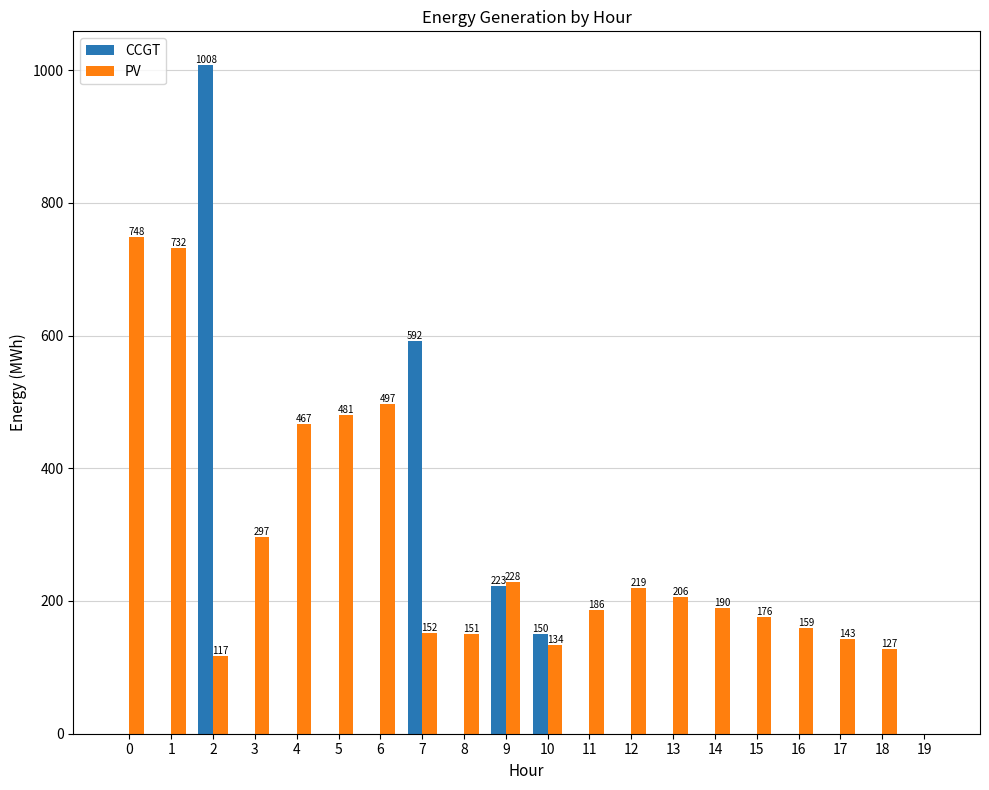

How many groups of bars are there?

20